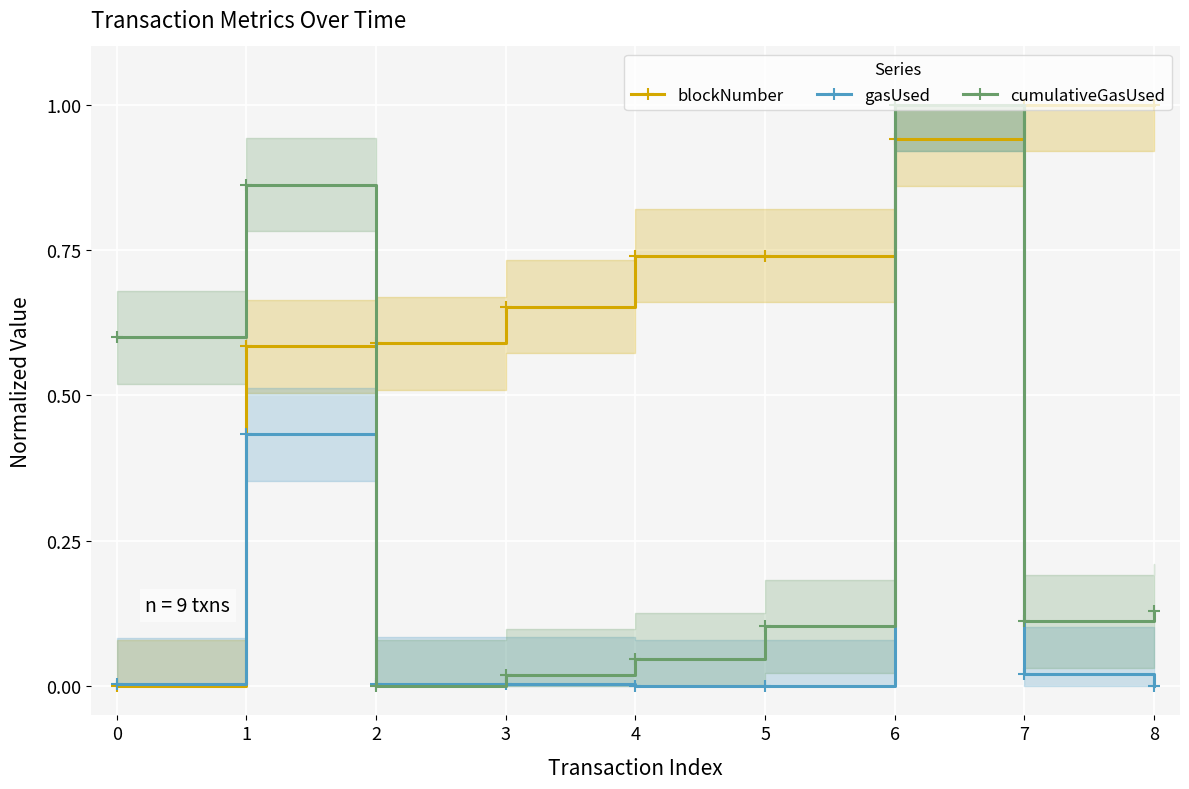

True or false: cumulativeGasUsed and blockNumber cross at least once.

True